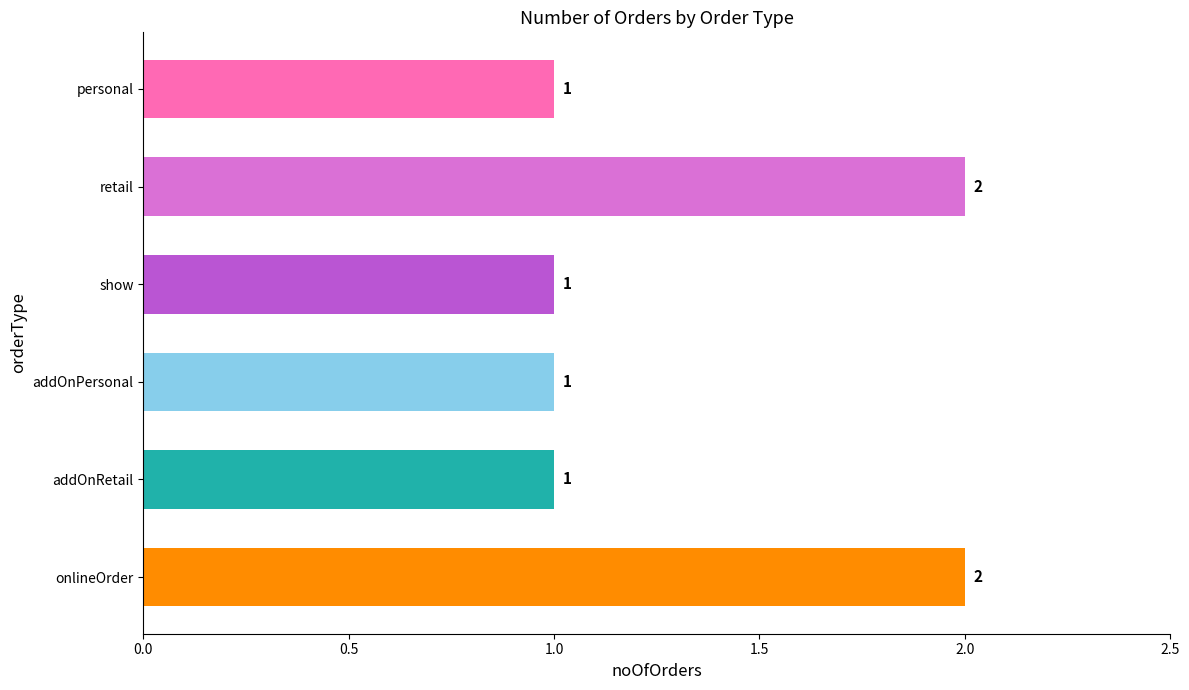

The value at retail is 2. True or false?

True